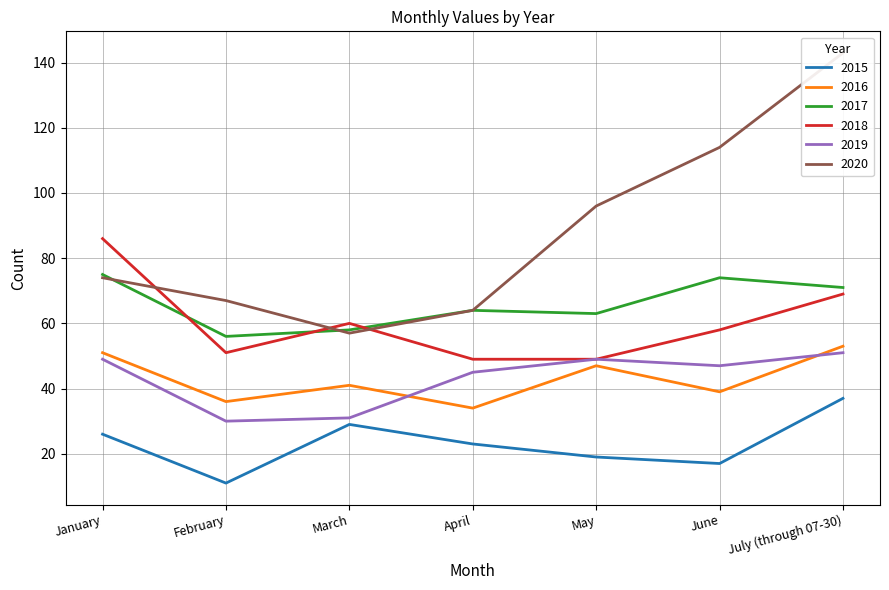

Between March and May, which series saw the biggest shift?

2020